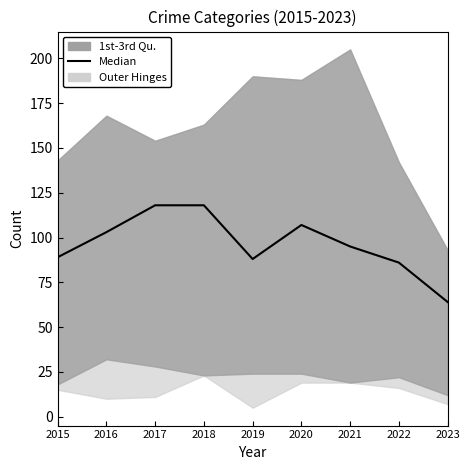

Does the chart display data point markers on the line(s)?

No